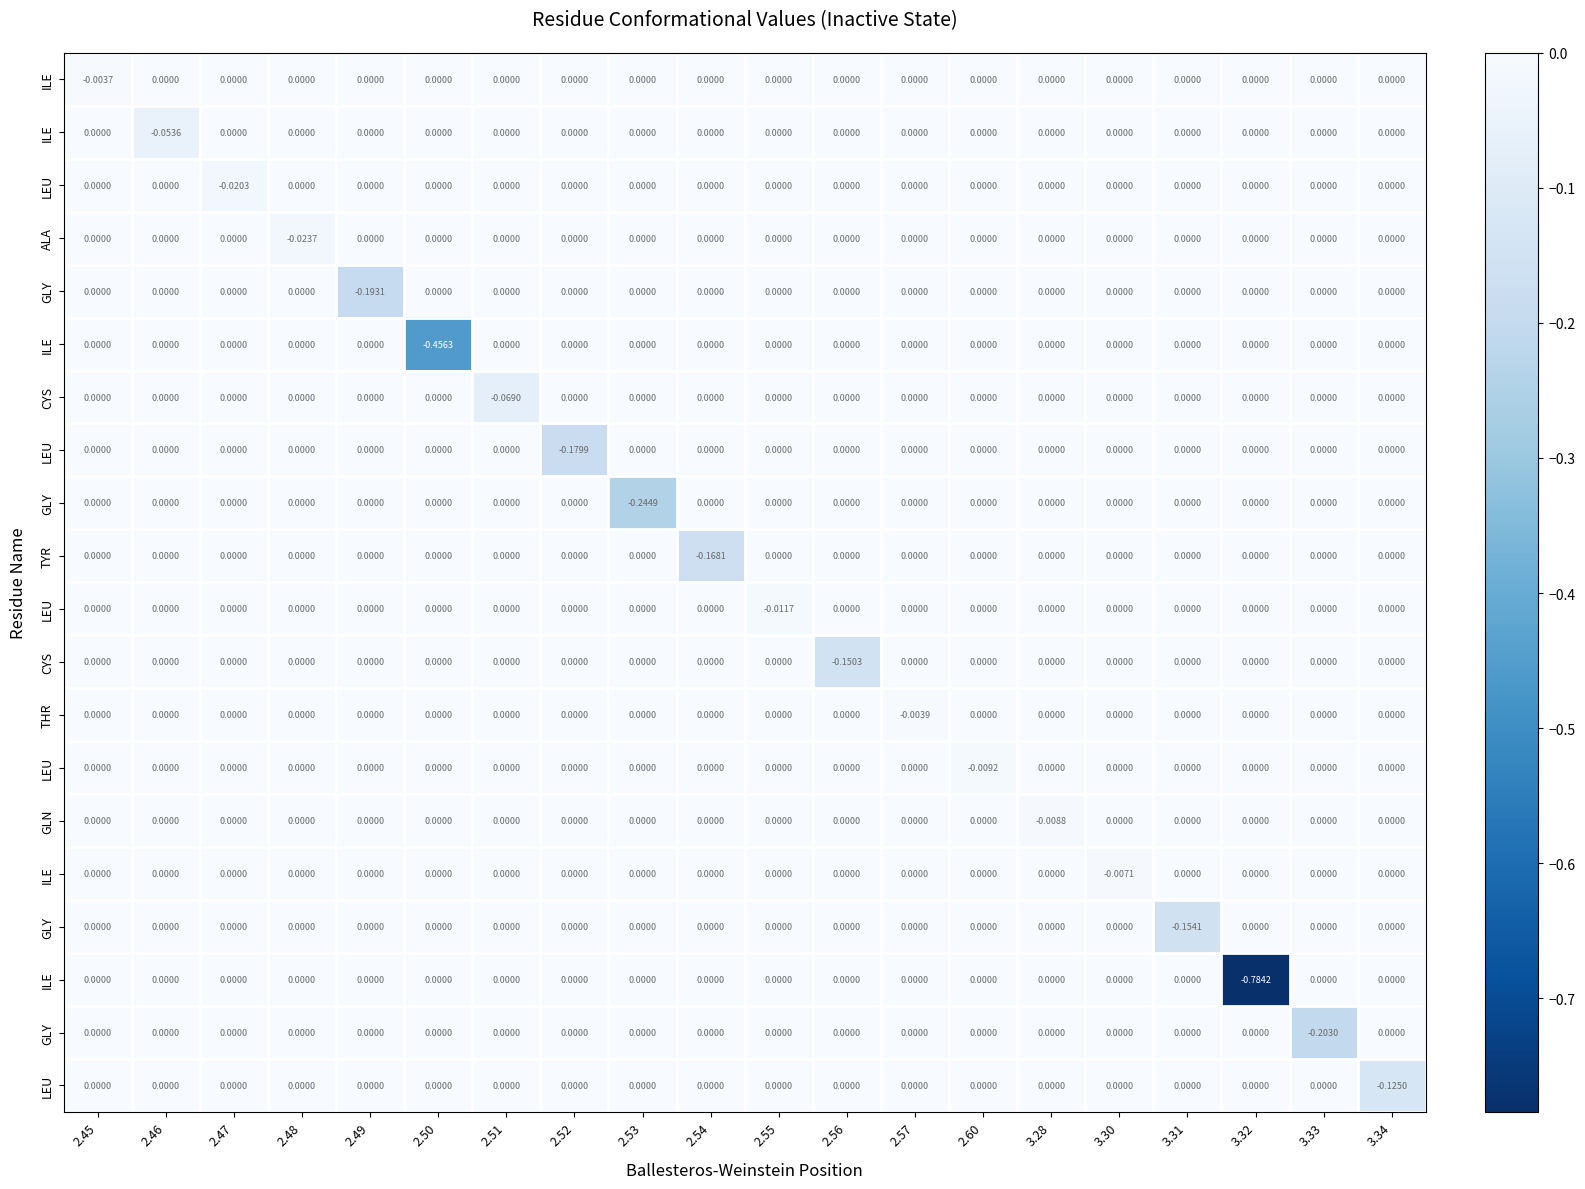

What is the smallest value displayed?

-0.8